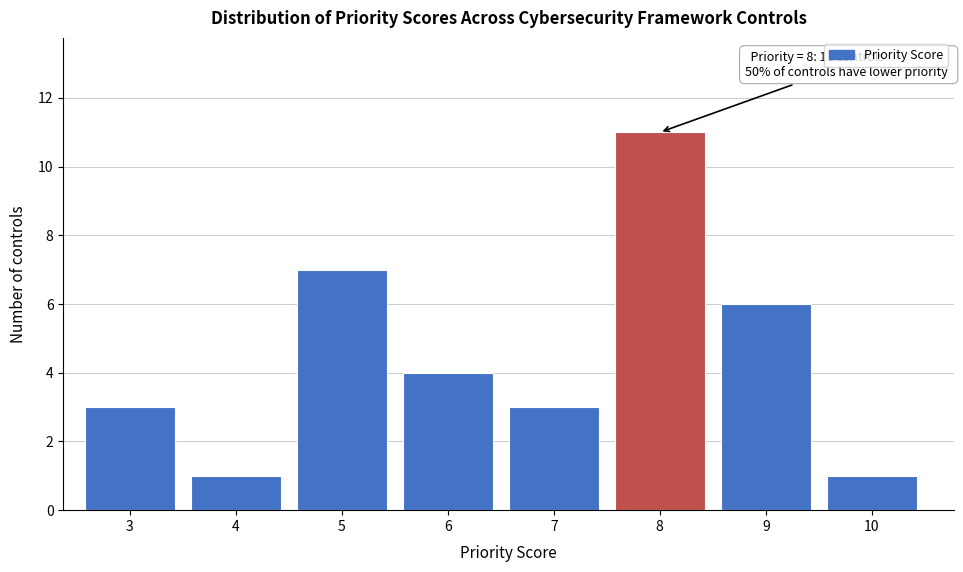

Reading left to right, what are all the values shown in this chart?

3	1	7	4	3	11	6	1